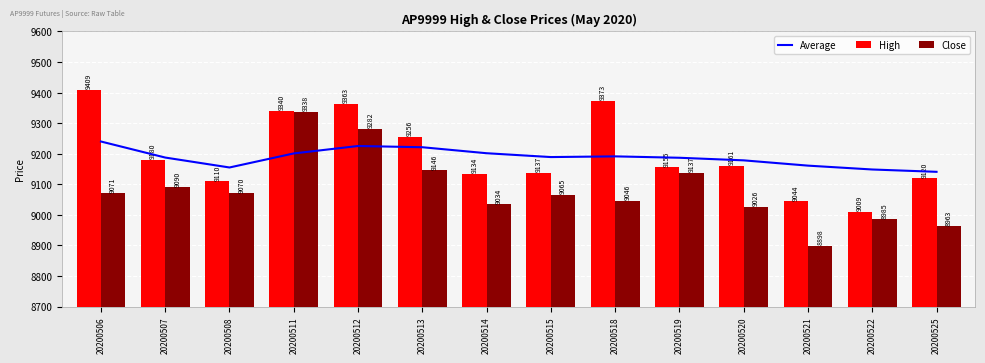

Where does the Close series first go above 9070?

20200506